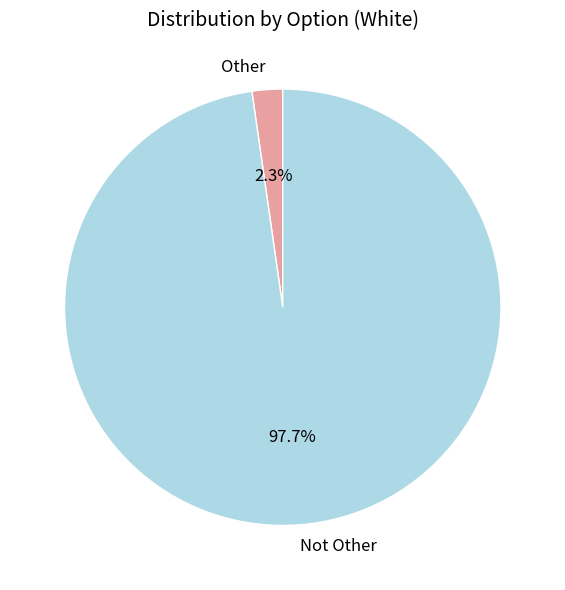

To the nearest percent, what percentage of the pie is Other?

2%